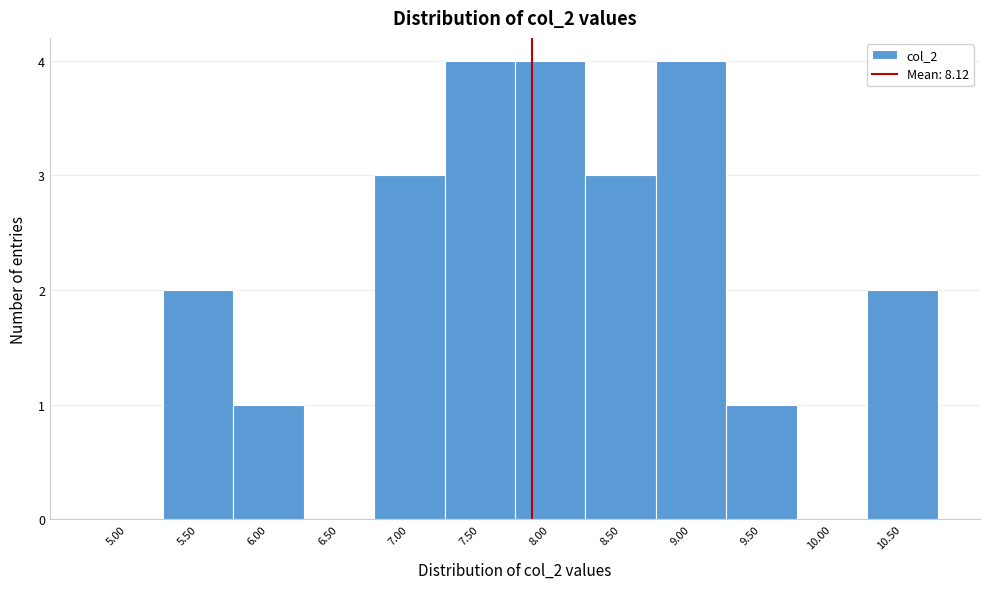

Reading right to left, what are all the values shown in this chart?

10.50=2	10.00=0	9.50=1	9.00=4	8.50=3	8.00=4	7.50=4	7.00=3	6.50=0	6.00=1	5.50=2	5.00=0